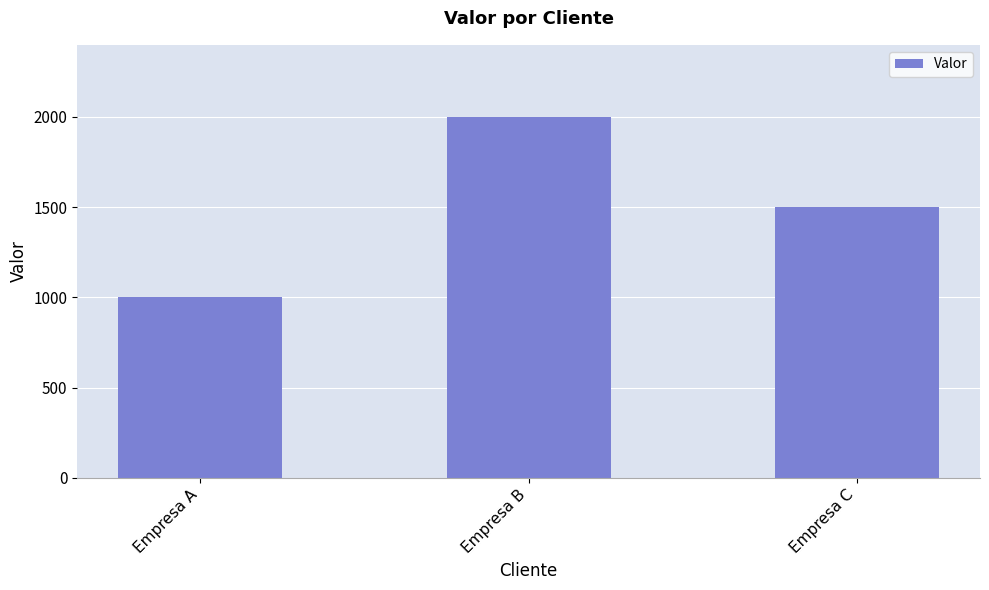

What is the difference between the maximum and second lowest values?

500